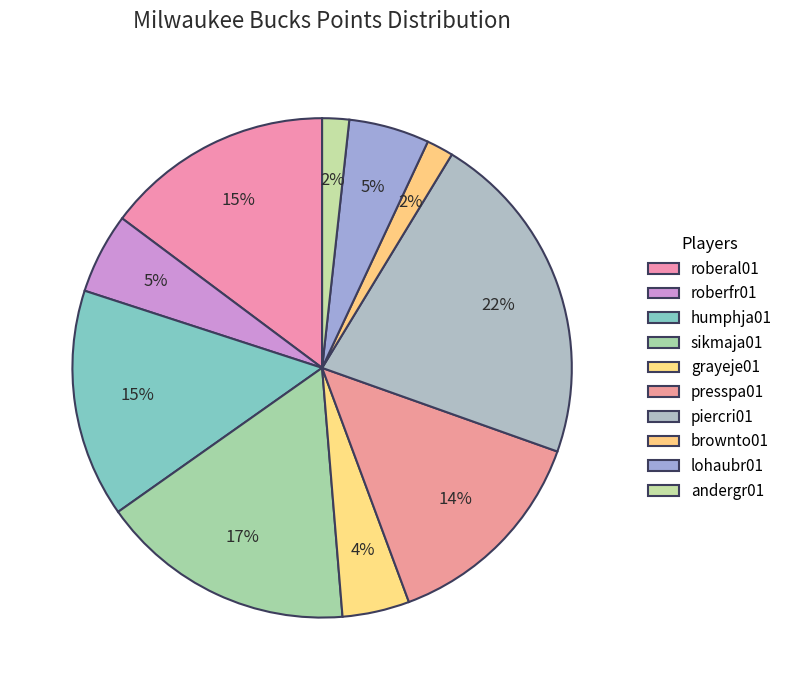

How many slices are in this pie chart?

10